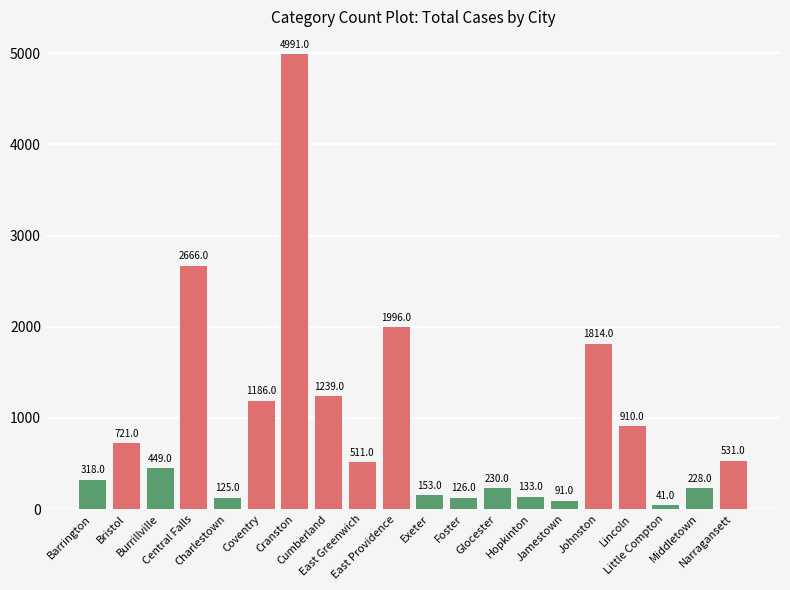

What is the difference between the maximum and minimum values?

4950